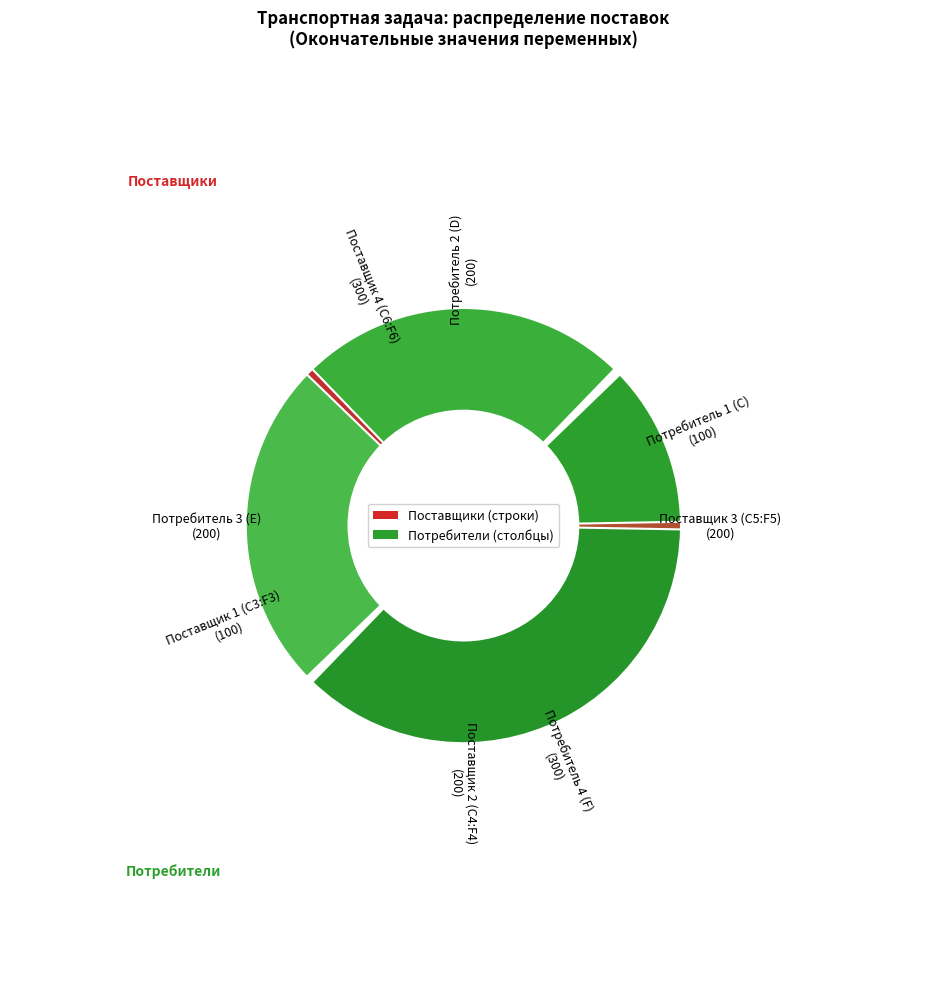

Combined, do $B$3 Поставщики and $B$6 Потребители account for over 50%?

No